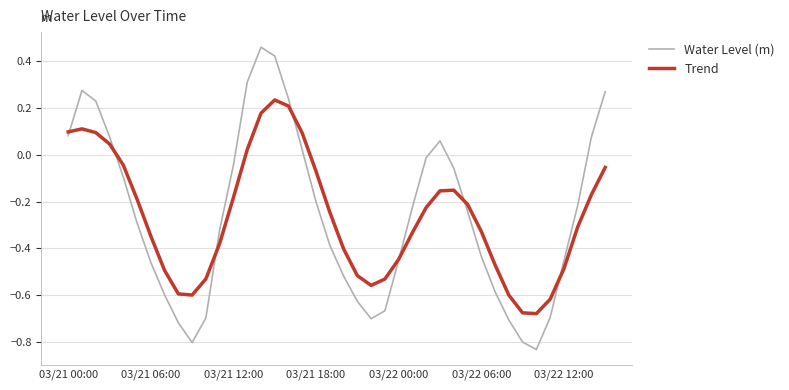

List the series in order of their peak value, lowest first.

Trend, Water Level (m)